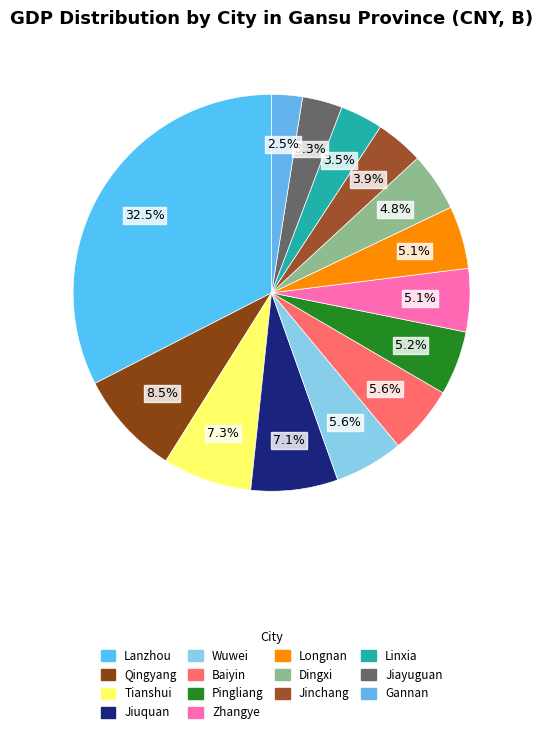

What is the largest slice in the pie chart?

Lanzhou